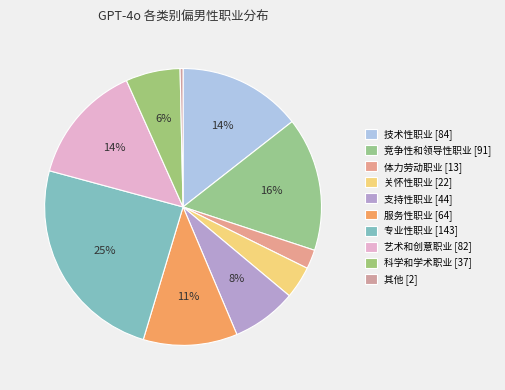

To the nearest percent, what portion does 科学和学术职业 represent?

6%